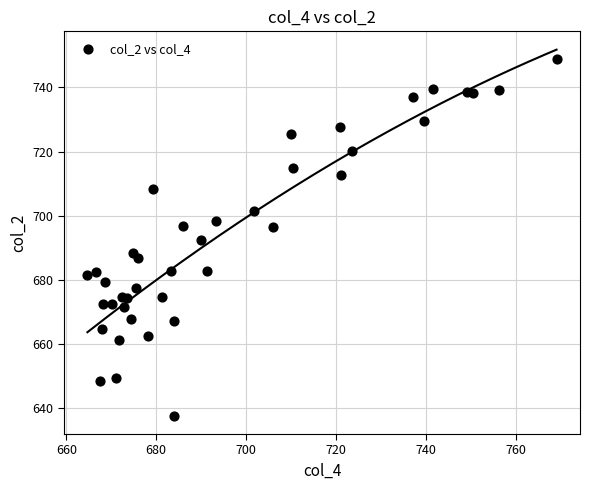

What is the range of Y values (max minus min)?

111.3